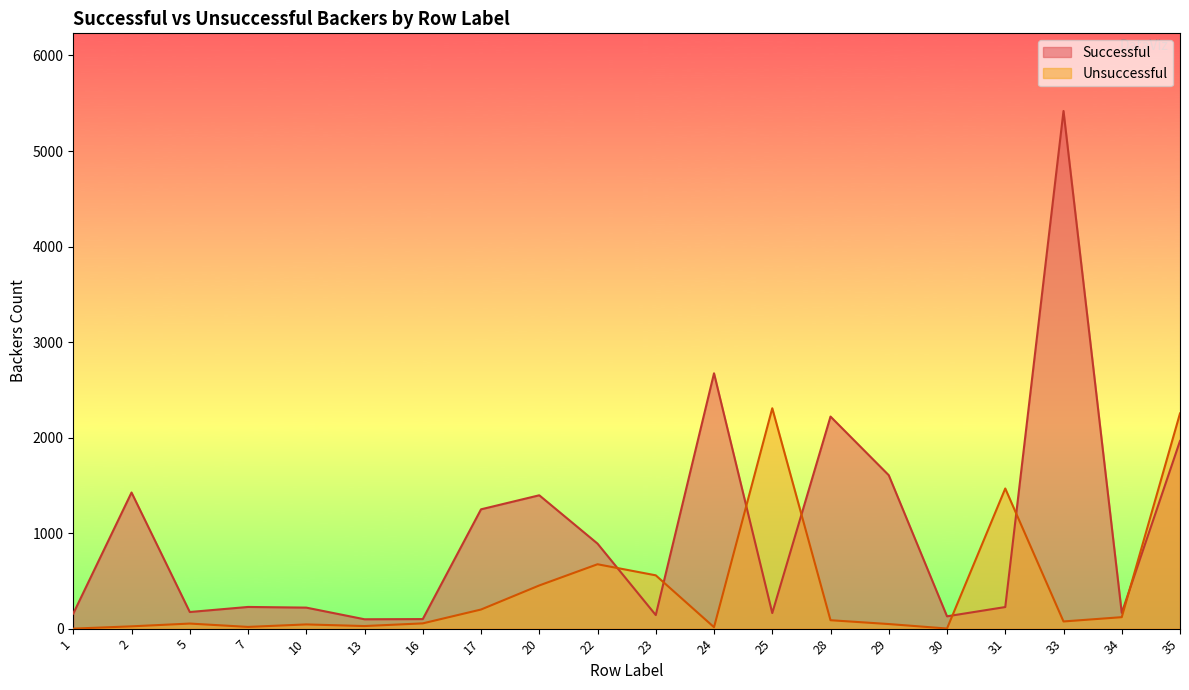

In Unsuccessful, how many points are higher than both neighbors (excluding endpoints)?

5